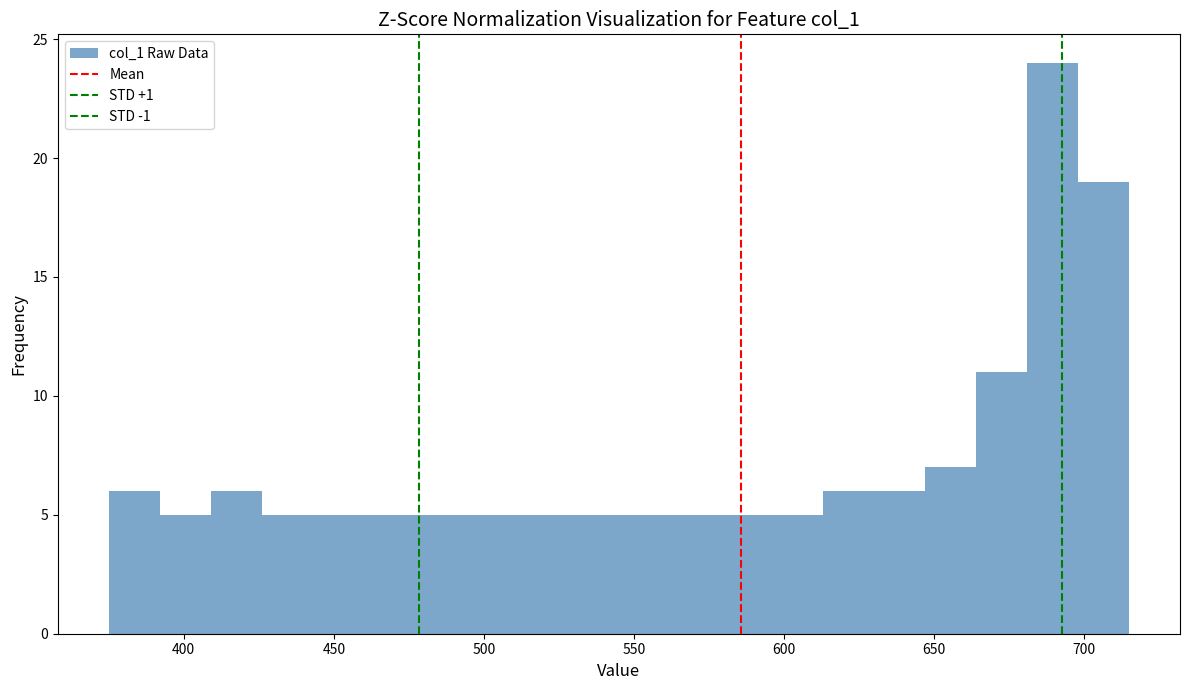

Around what value on the x-axis is the tallest bar? Give the approximate position of its centre, as read against the axis.

690